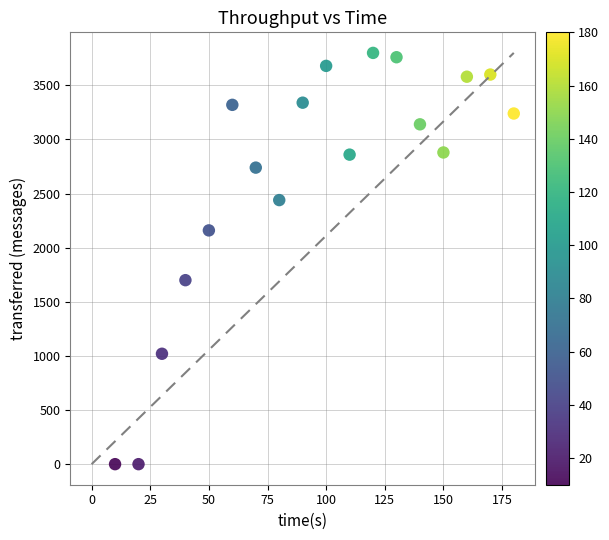

What is the range of Y values (max minus min)?

3800